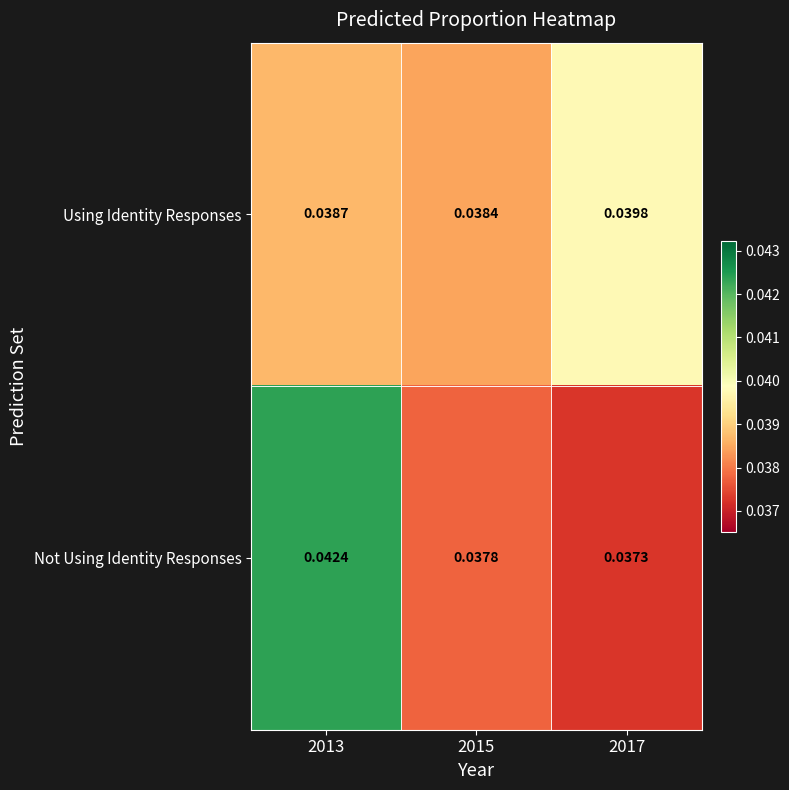

What is the total value across all series at 2015?

0.1